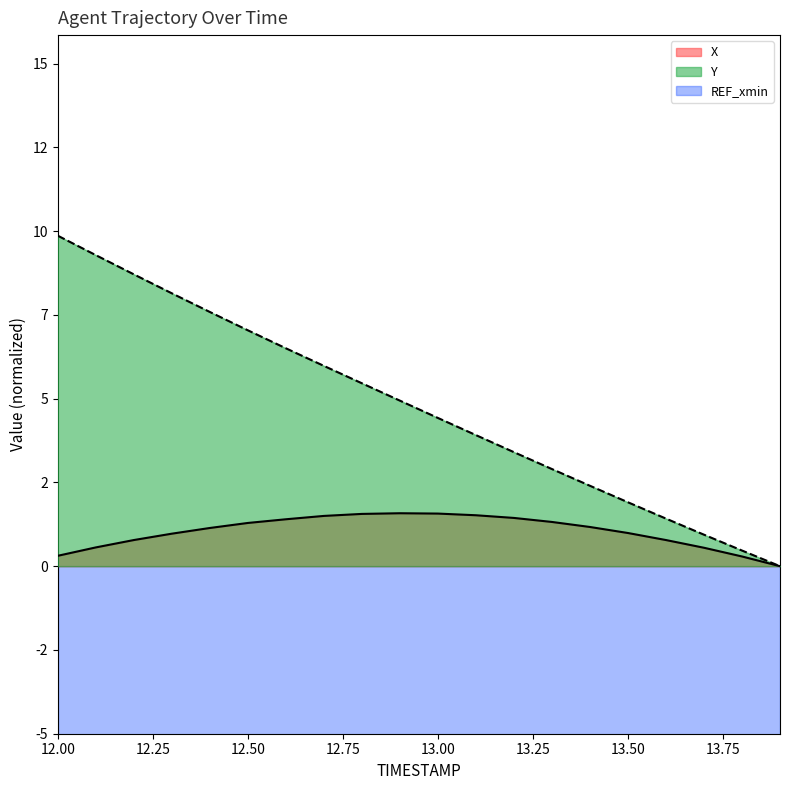

How many values in the X series are below 1?

9